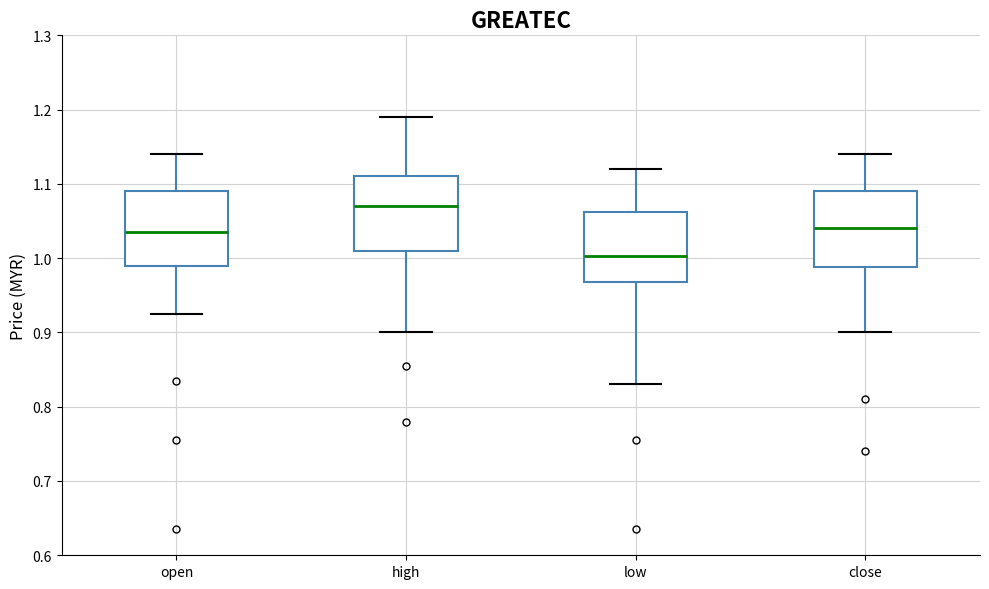

Where does the upper whisker of the box for high end on the y-axis? The values are not printed on the chart, so give them approximately, as read against the axis.

1.19